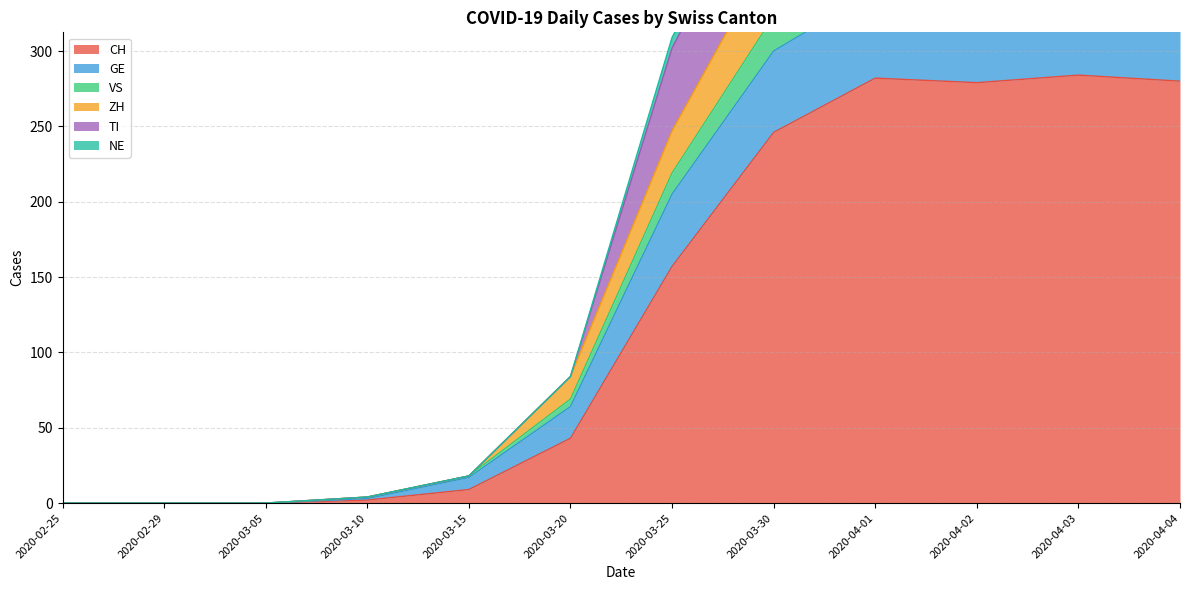

Does the chart have visible grid lines?

Yes